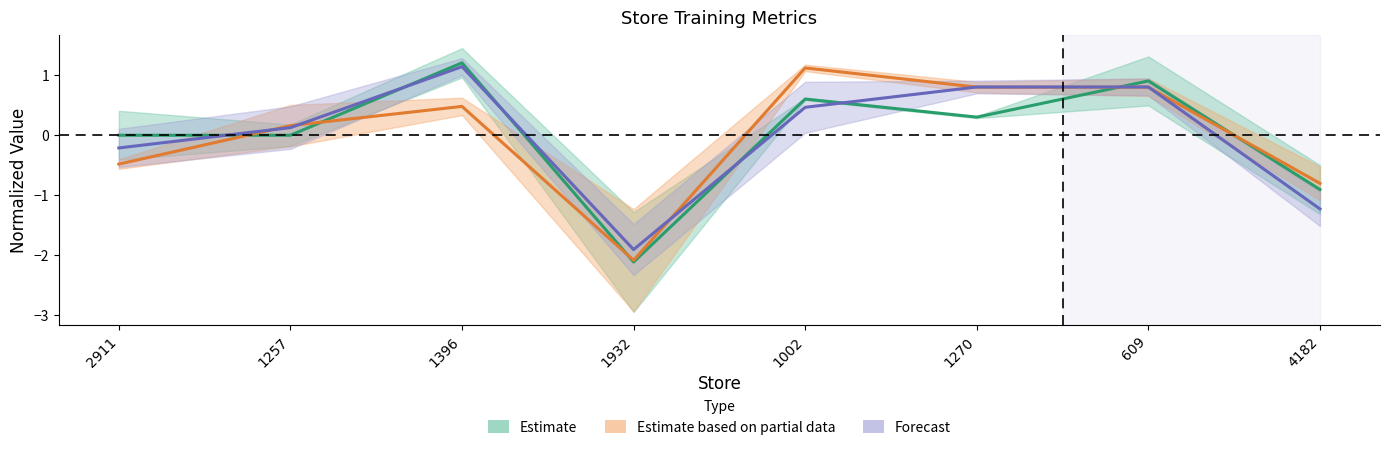

Which series has the largest total across all categories?

Upper Bay Technician Completed